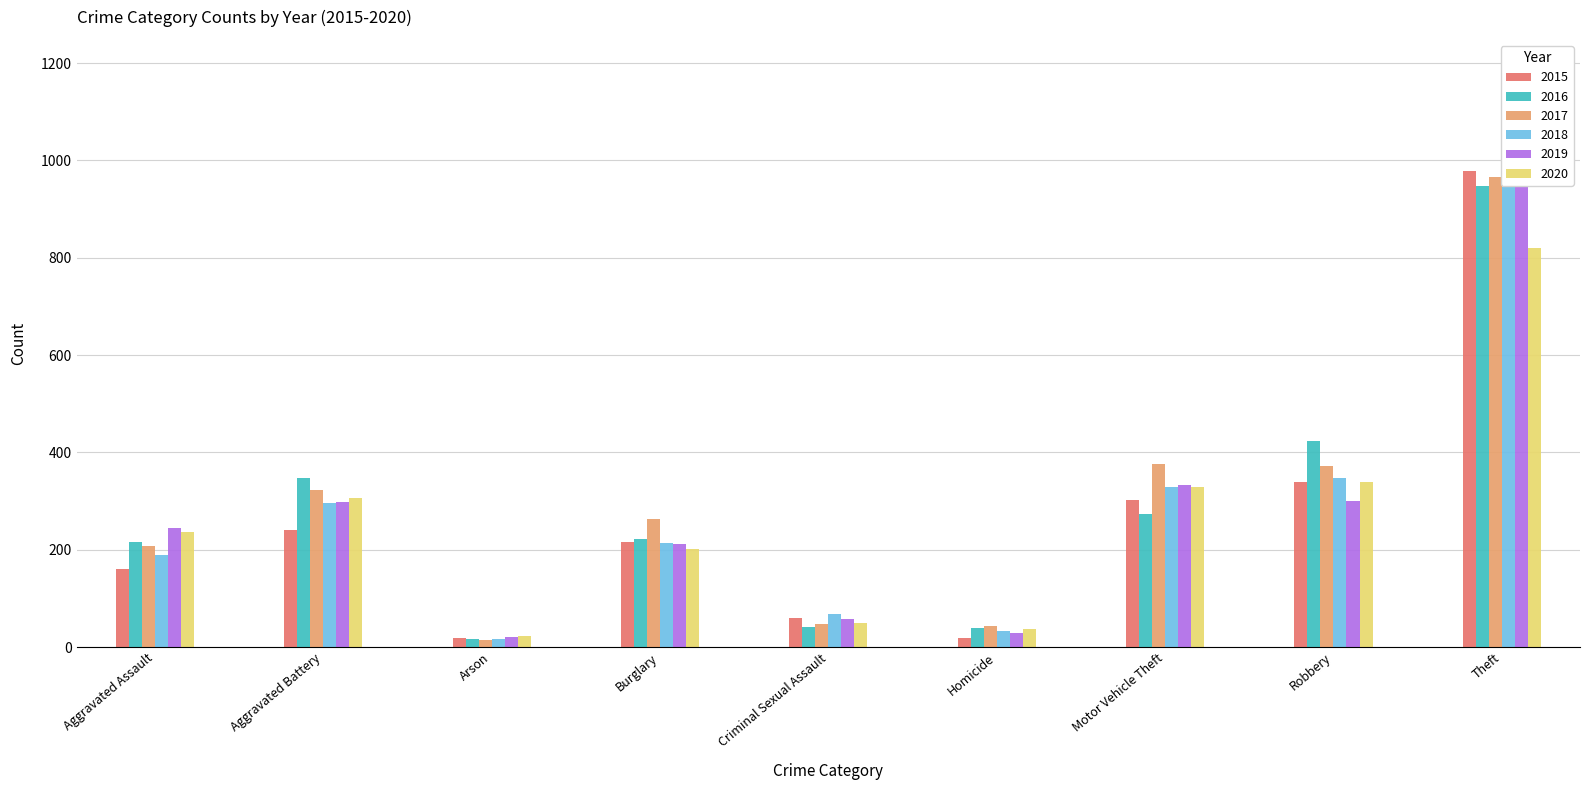

What are all the series names shown in the legend?

2015, 2016, 2017, 2018, 2019, 2020